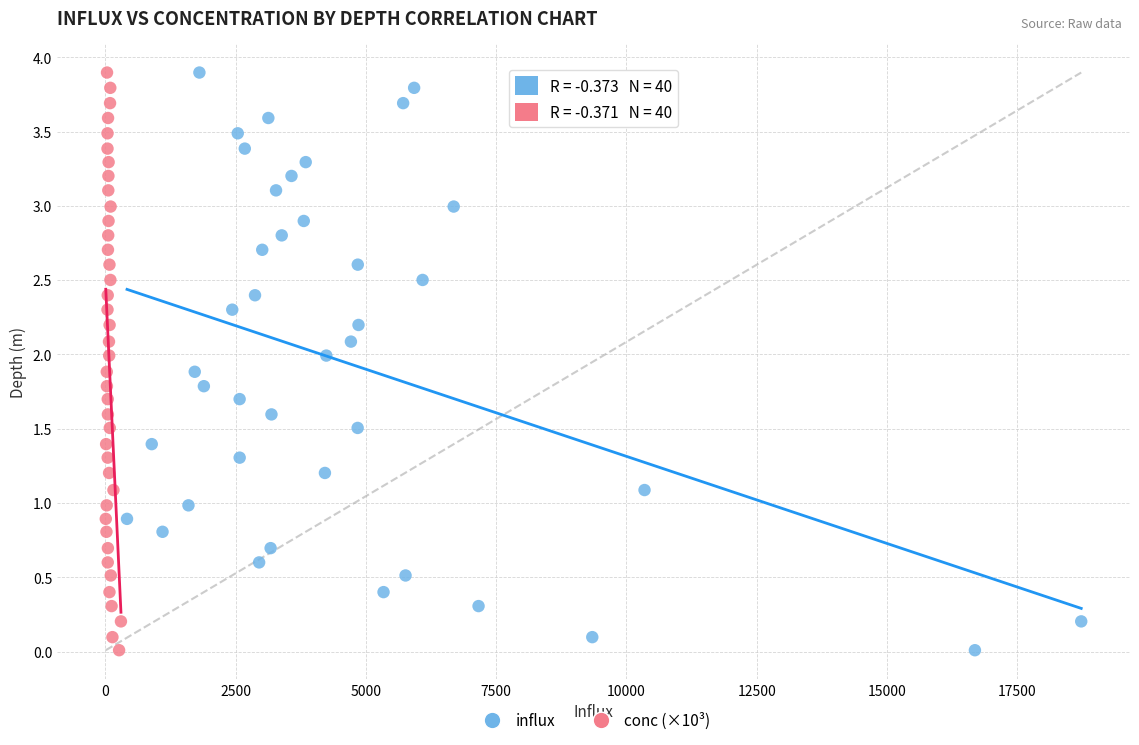

What are all the series names shown in the legend?

influx, conc (×10³)